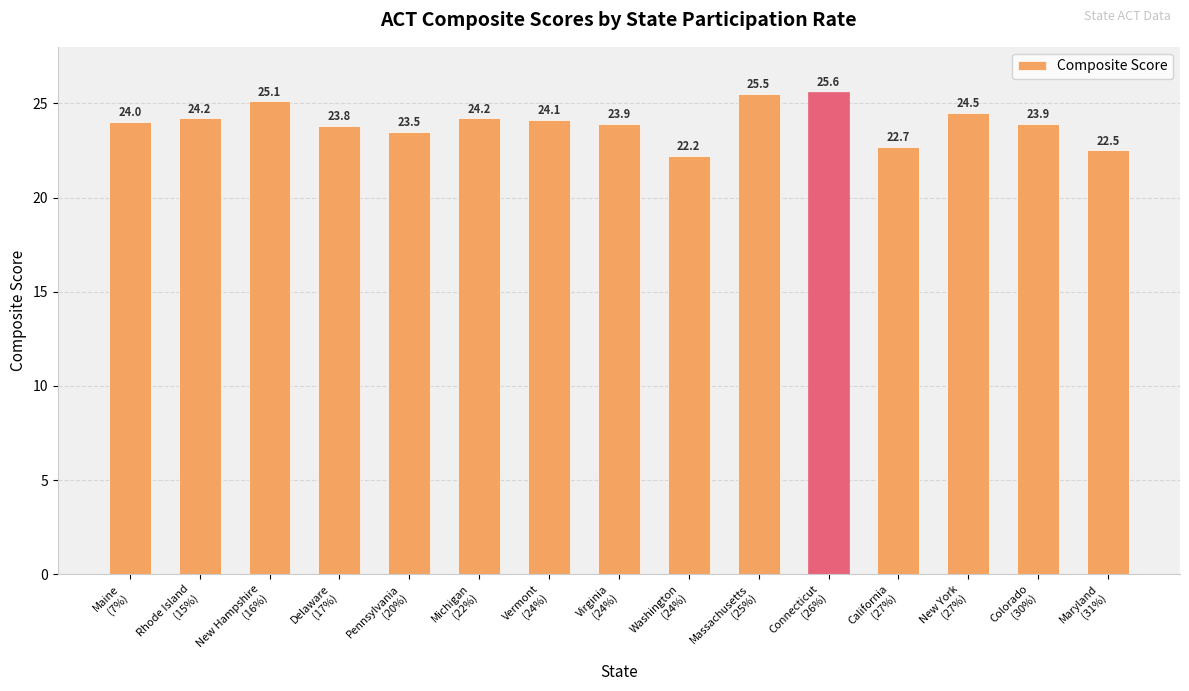

What is the change in value from Rhode Island
(15%) to Vermont
(24%)?

-0.1